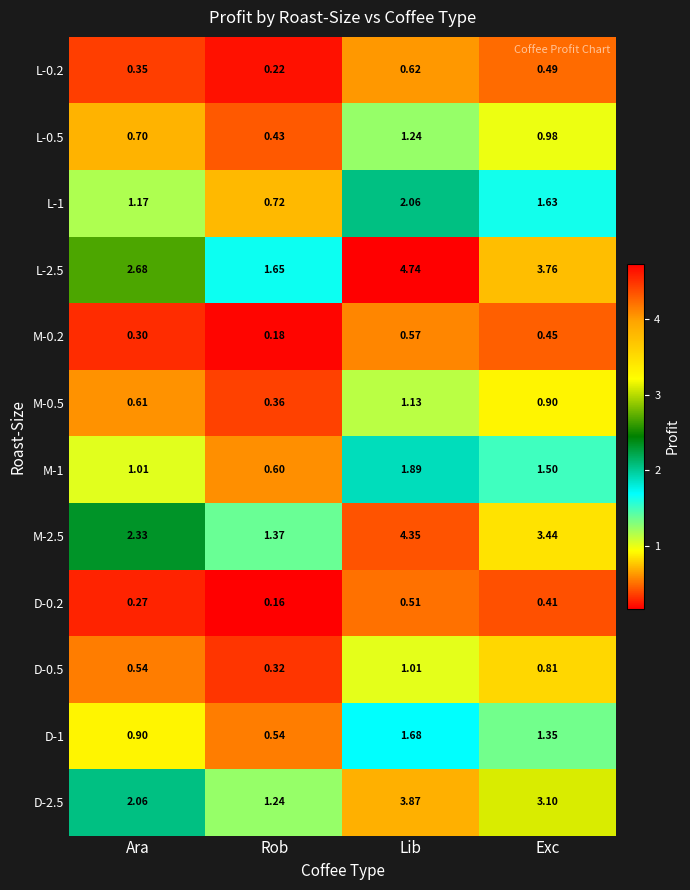

Which label corresponds to the smallest value in the chart?

Rob